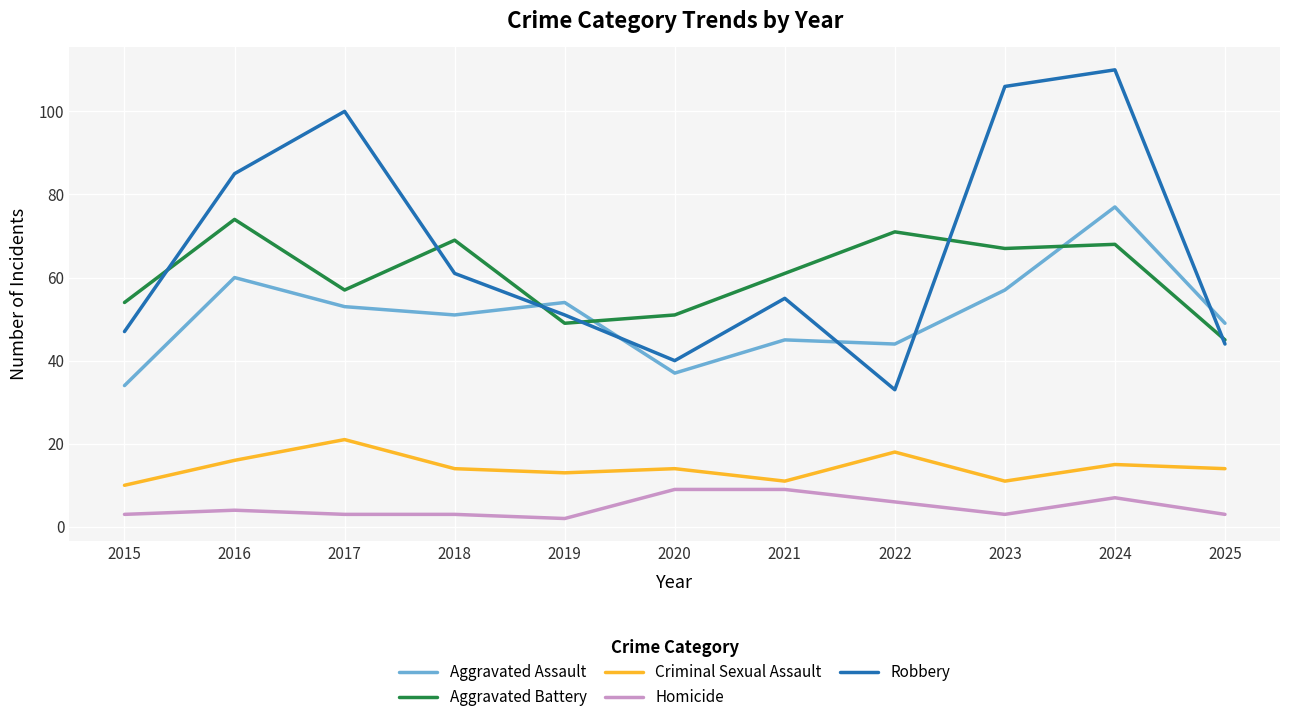

What are all the series names shown in the legend?

Aggravated Assault, Aggravated Battery, Criminal Sexual Assault, Homicide, Robbery